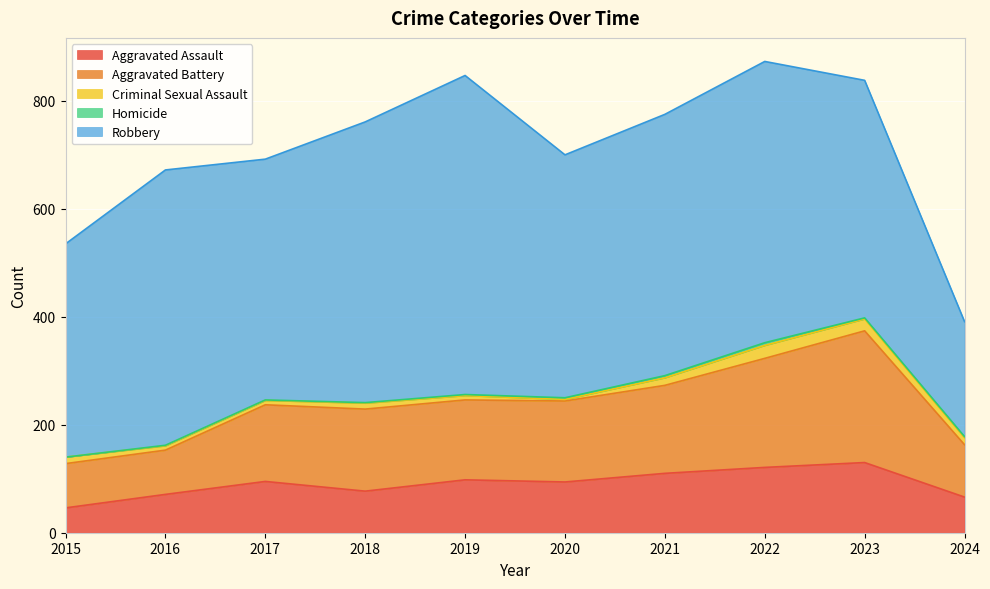

What is the value of the Robbery point at the 7th from the left?

484